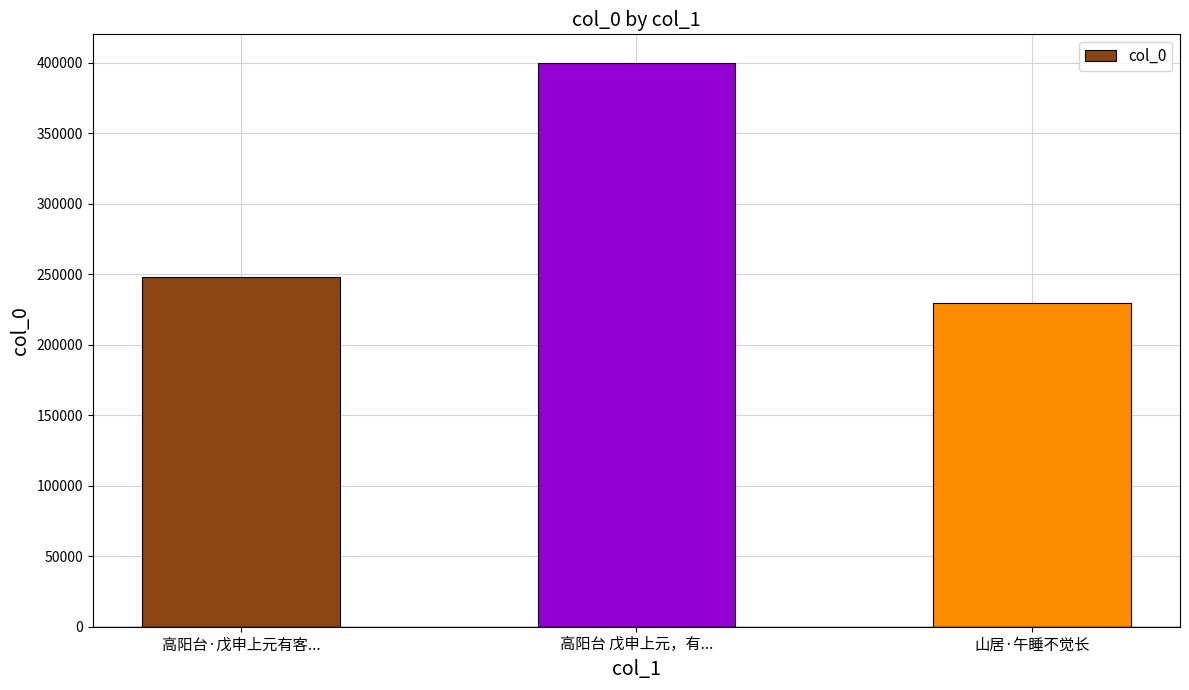

What is the value of the 3rd bar from the left?

229389